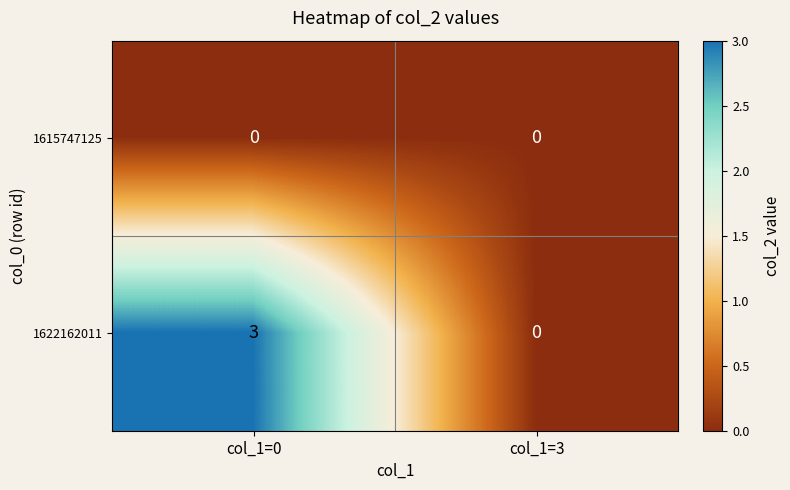

What is the spread (max minus min) of values at col_1=0?

3